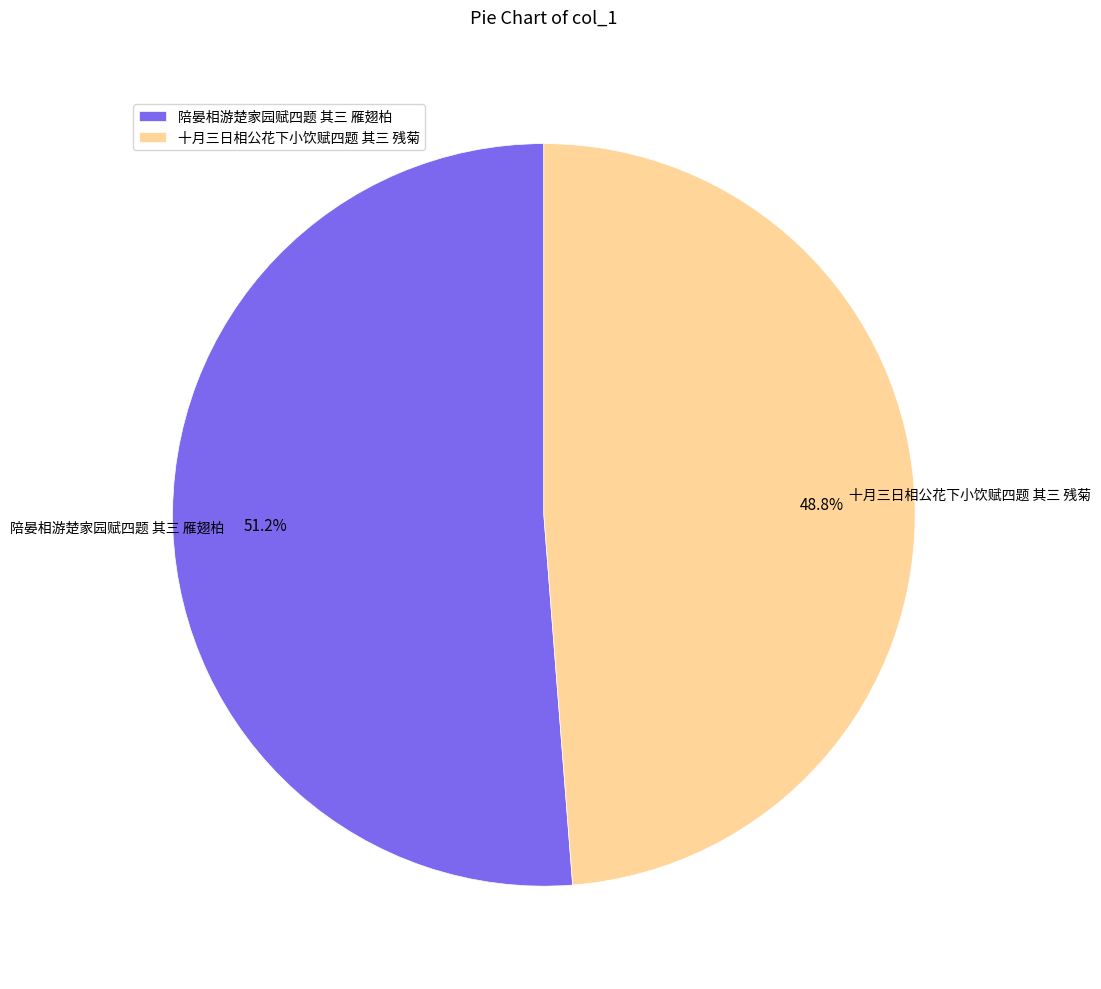

How many segments does this pie chart have?

2